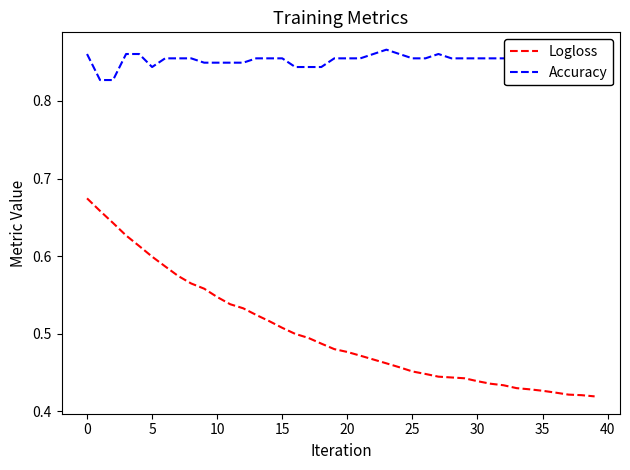

Which series has the largest range (max minus min)?

Logloss